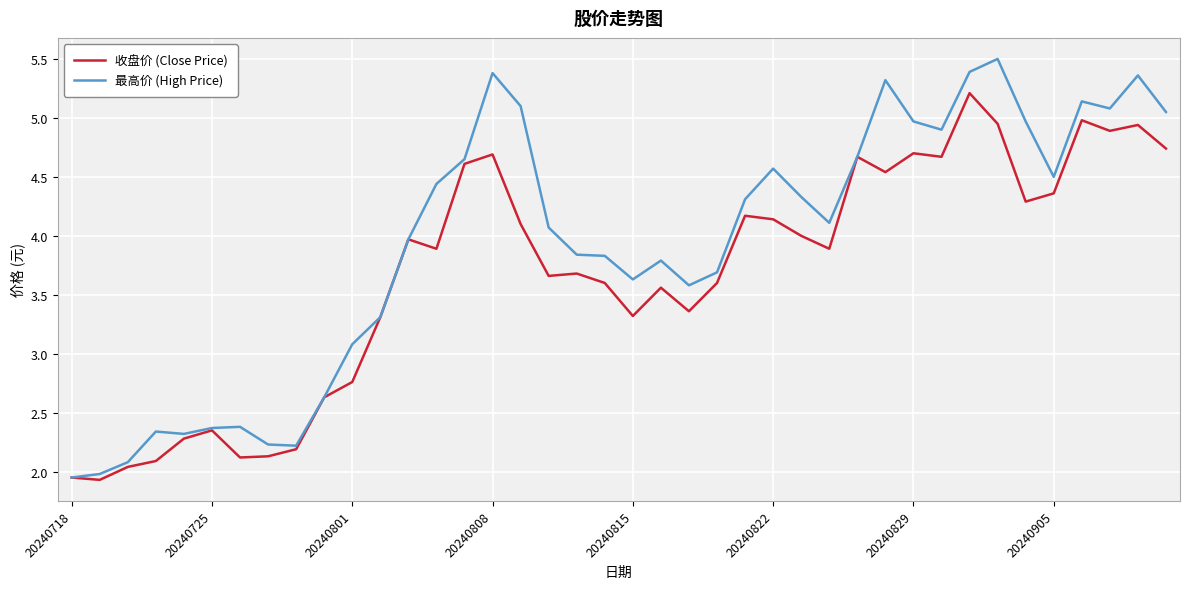

What is the sum of all 收盘价 (Close Price) values?

147.0